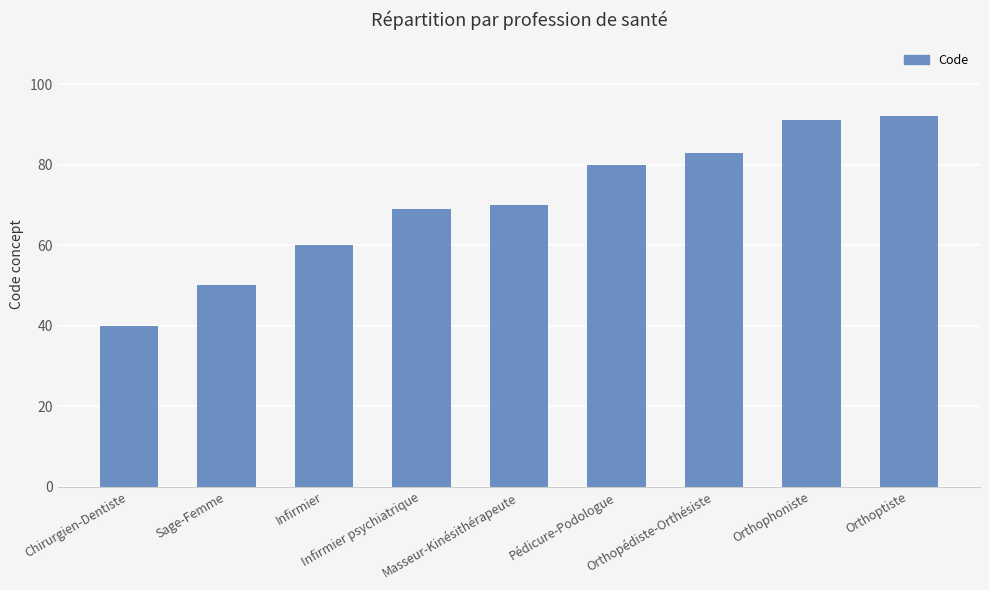

How many bars are there in total?

9